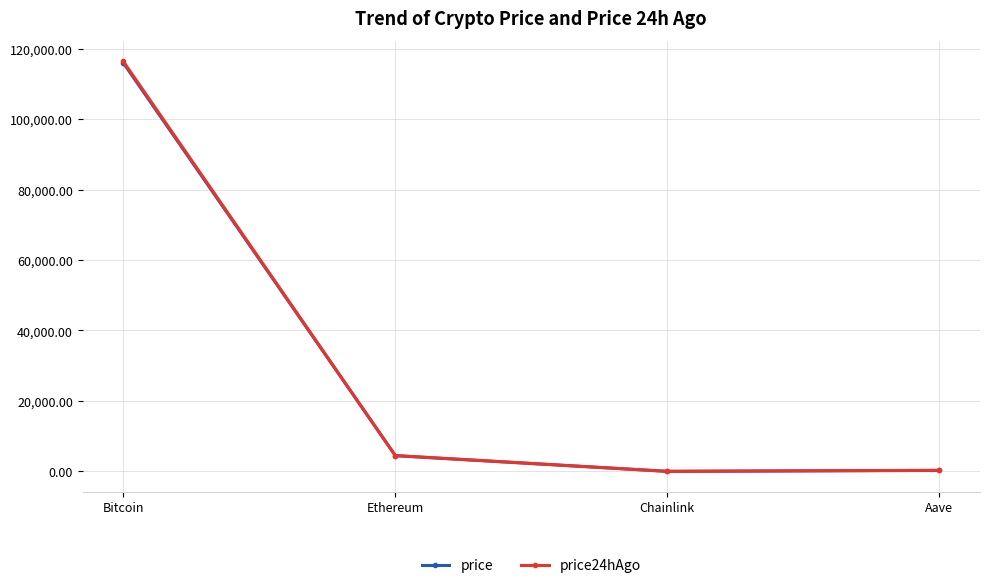

True or false: price24hAgo has more than 0 interior local peaks.

False